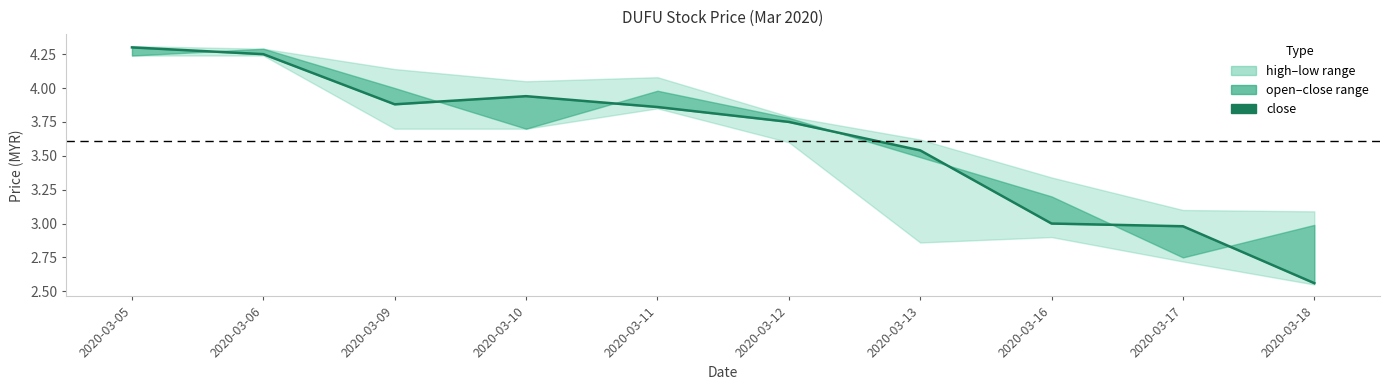

The chart shows a value of 6.9 at 2020-03-11. True or false?

False